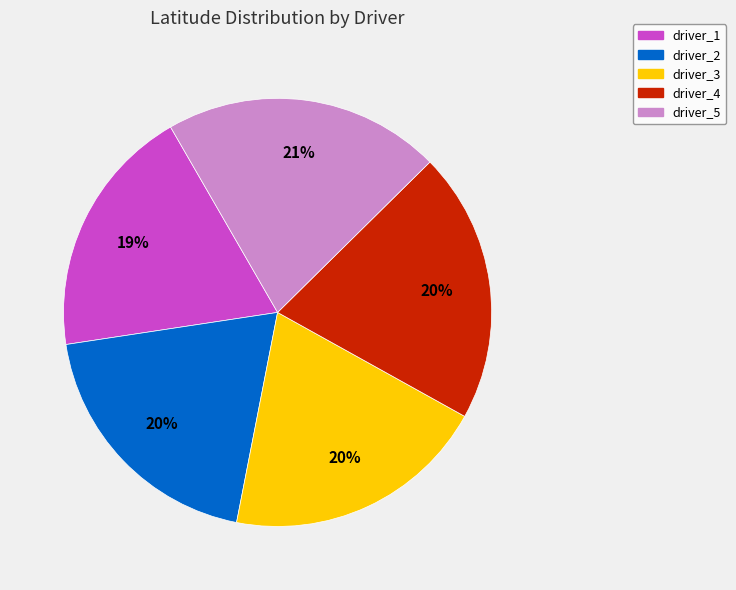

True or false: driver_1 accounts for 19% of the total.

True